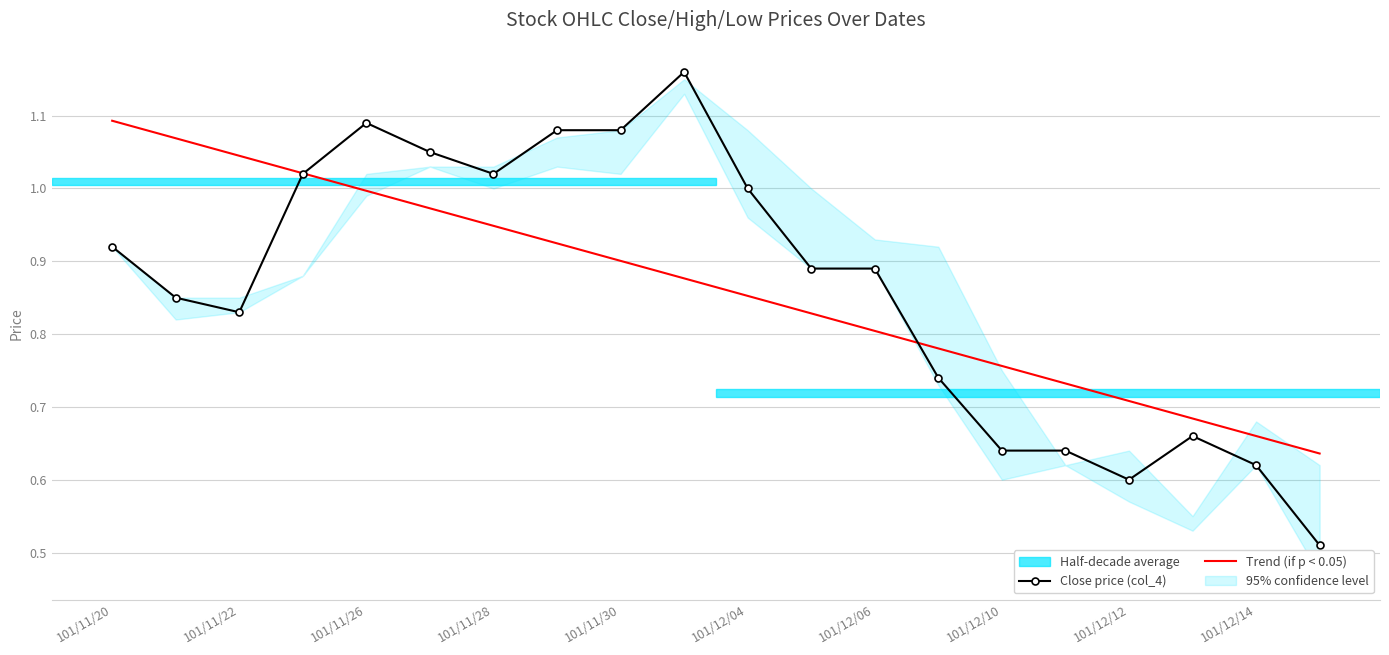

The Trend (if p < 0.05) series shows 0.9 at 101/12/12. True or false?

False